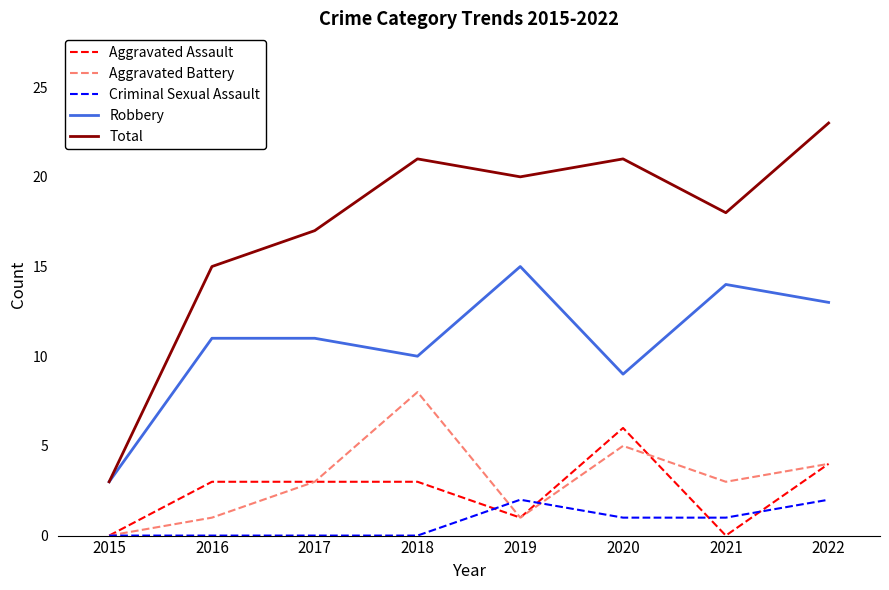

How many lines are shown in the chart?

5